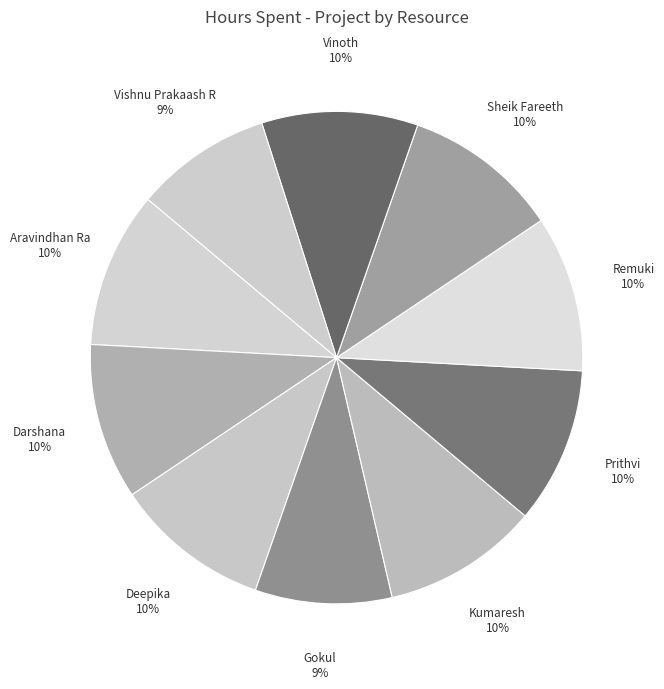

Approximately how many times larger is the value at Vinoth compared to Deepika?

1.0